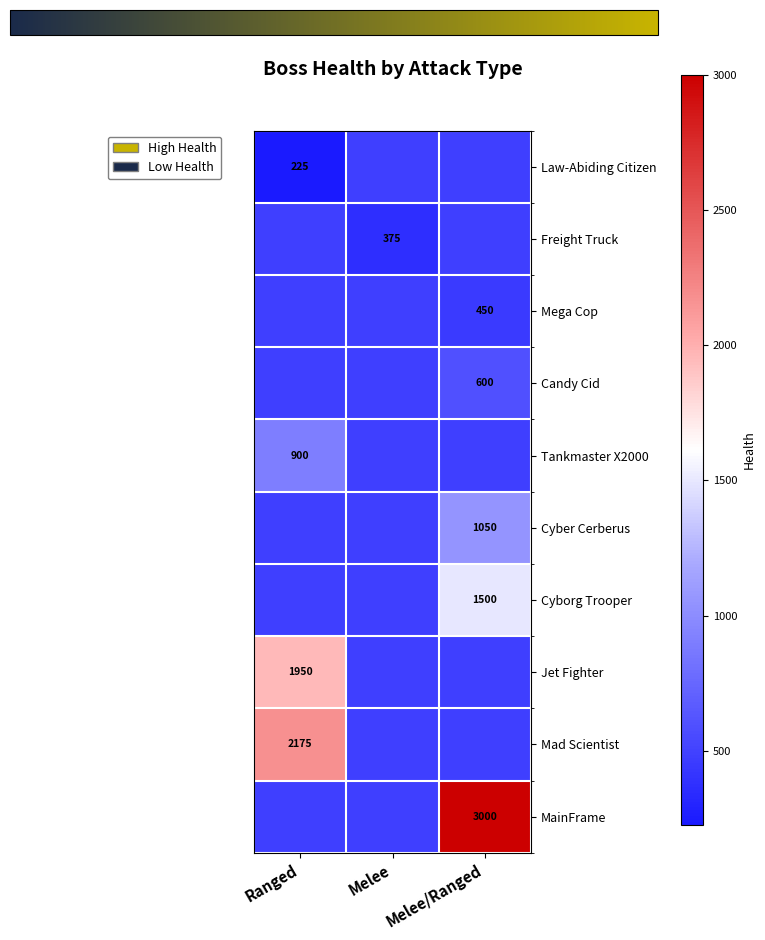

What is the spread (max minus min) of values at Melee?

108.8